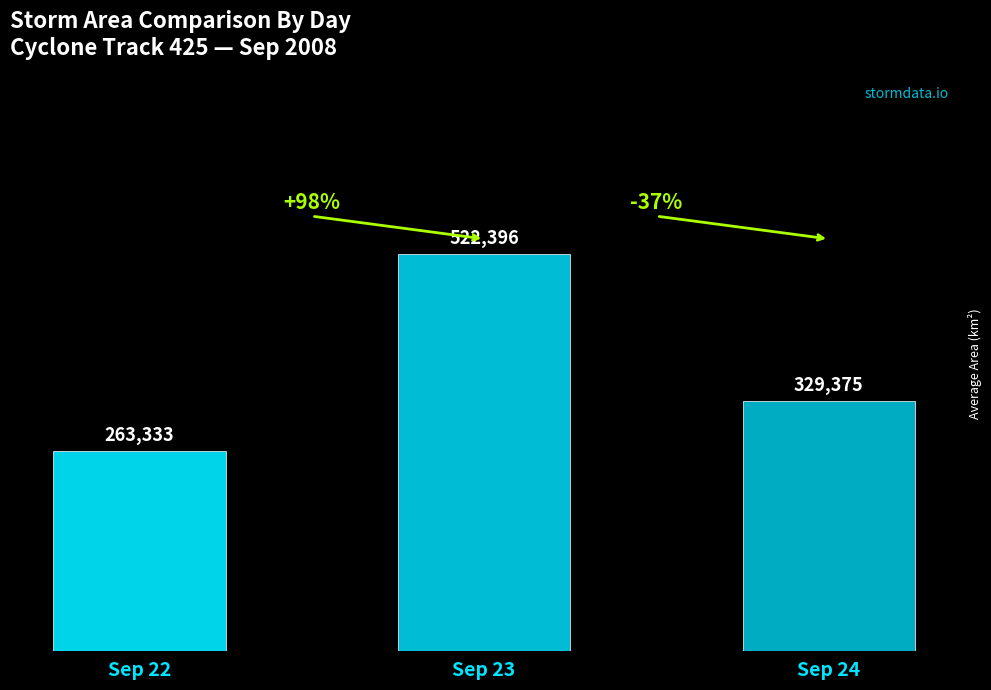

How many bars are there in total?

3